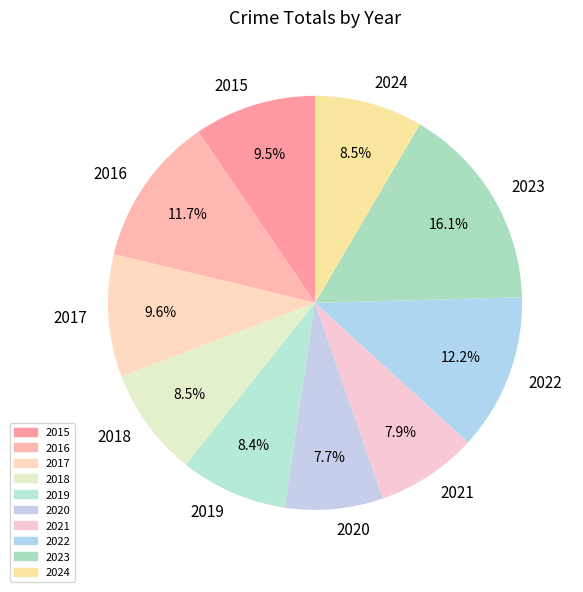

Does any single category account for the majority?

No